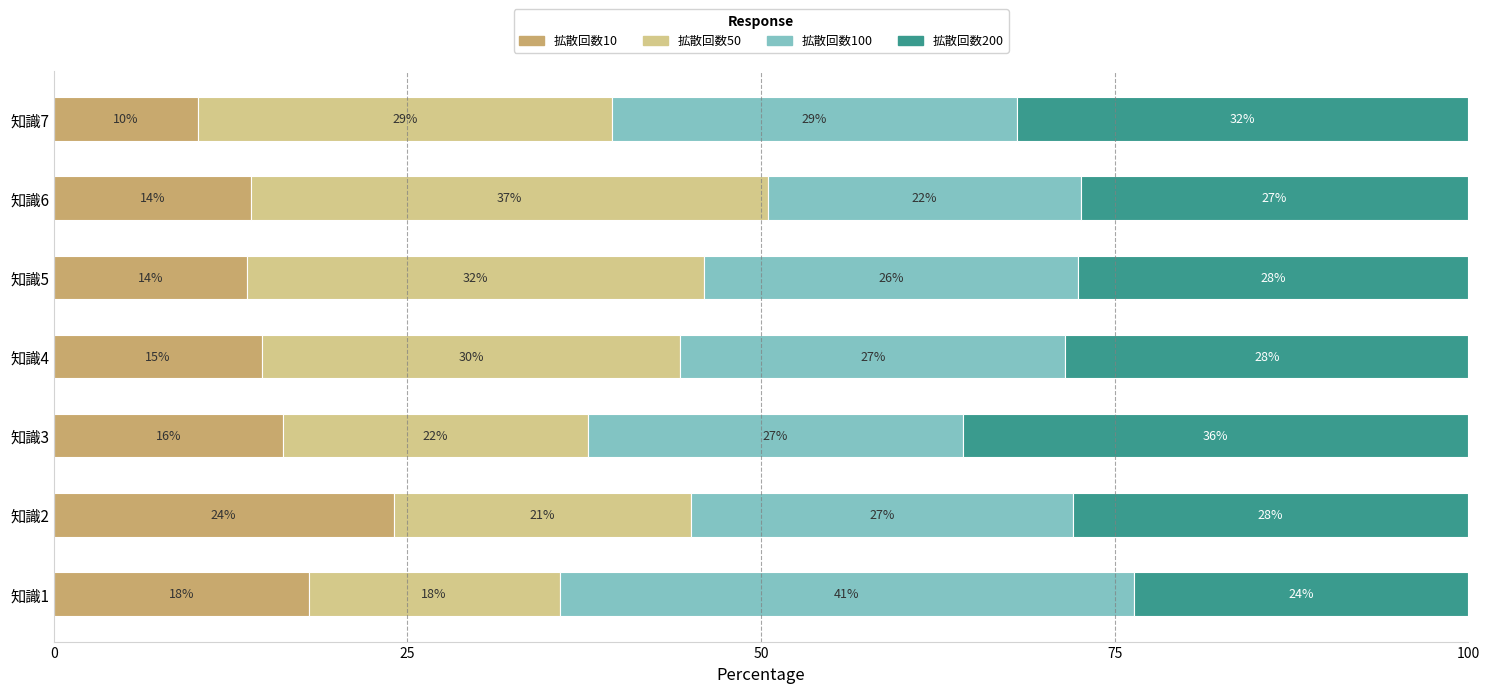

At which label does 拡散回数10 reach its peak?

知識2